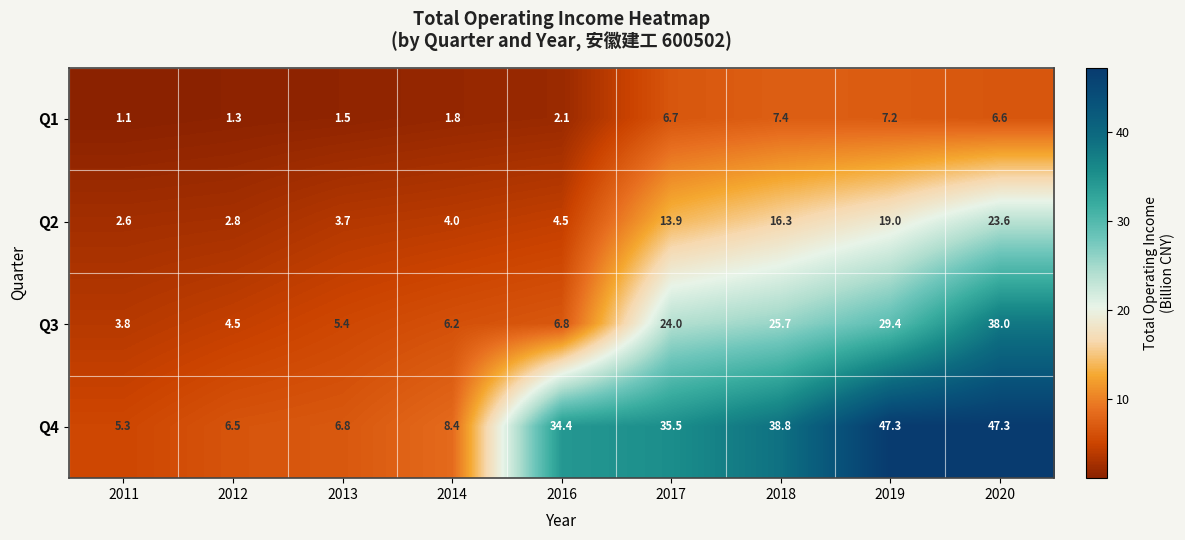

Count the number of data series in this chart.

4